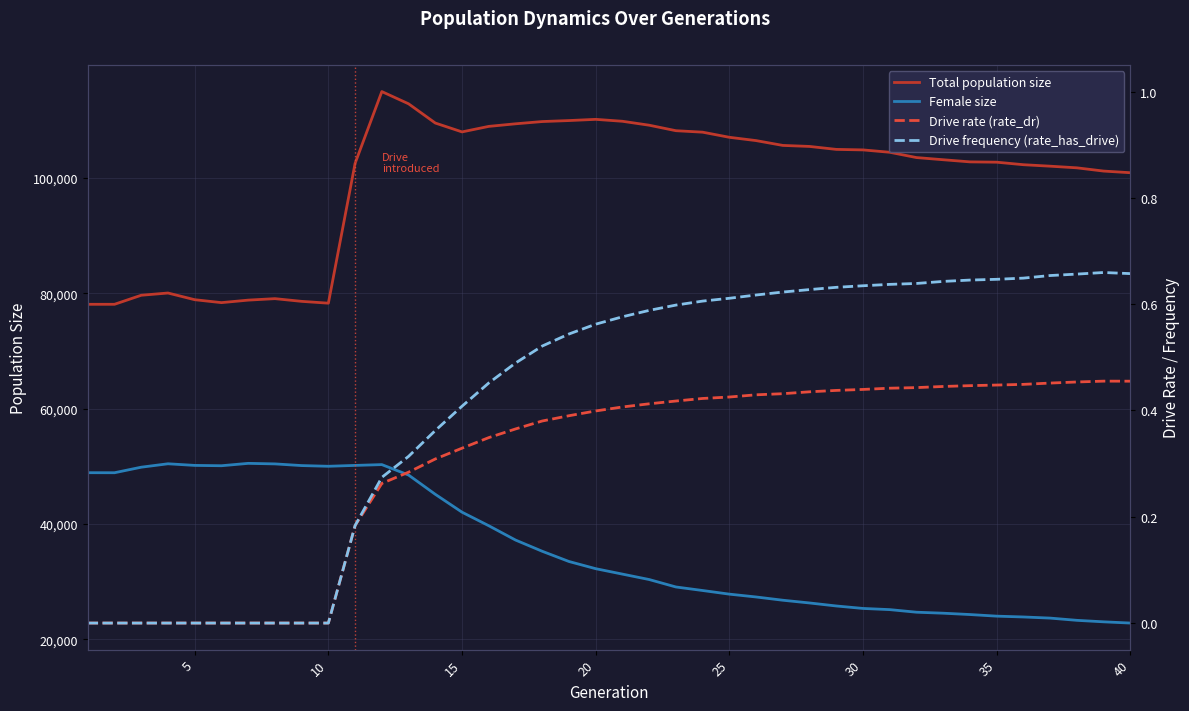

Which series has the largest range (max minus min)?

Total population size